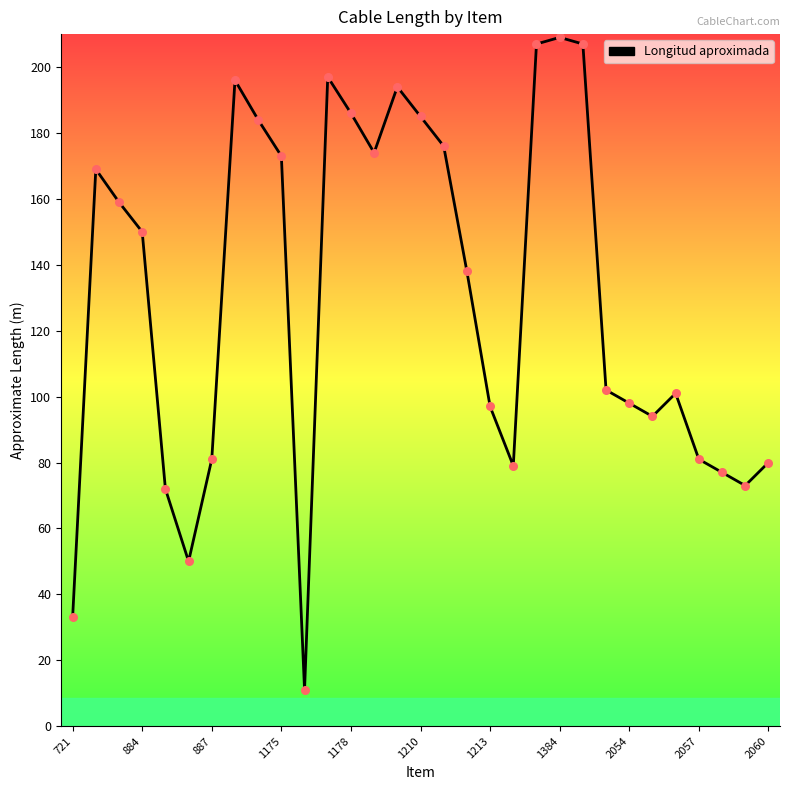

What is the difference between the maximum and minimum values?

198